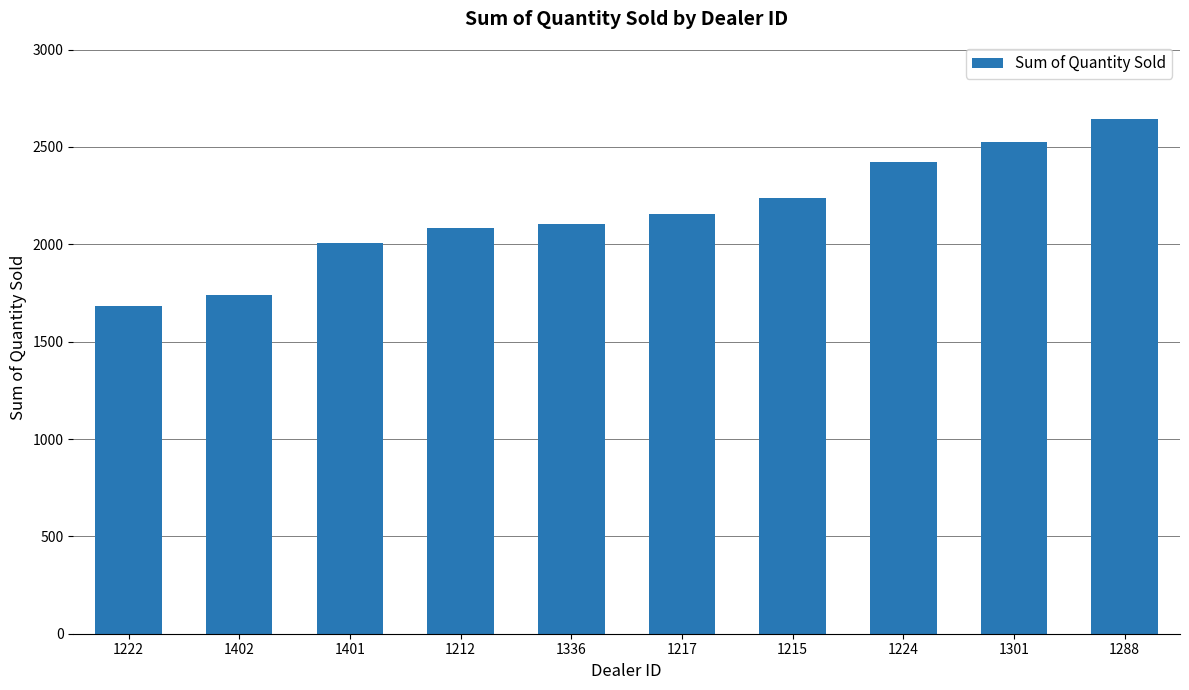

True or false: the data shows 3580 at 1224.

False